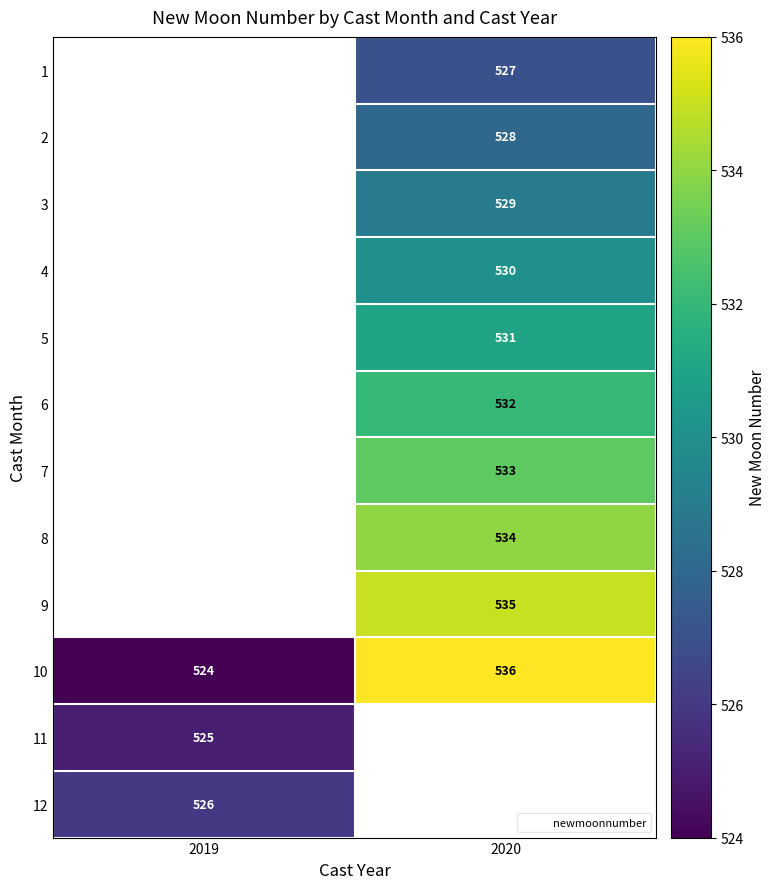

The value of 9 at 2020 is 903.3. True or false?

False